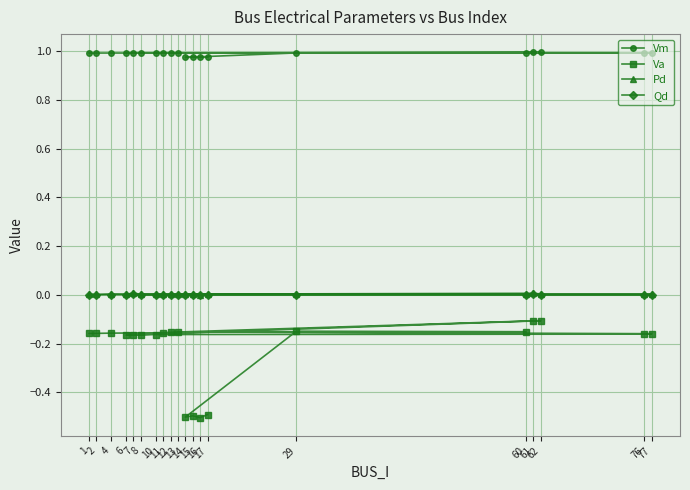

Which series has the largest range (max minus min)?

Va